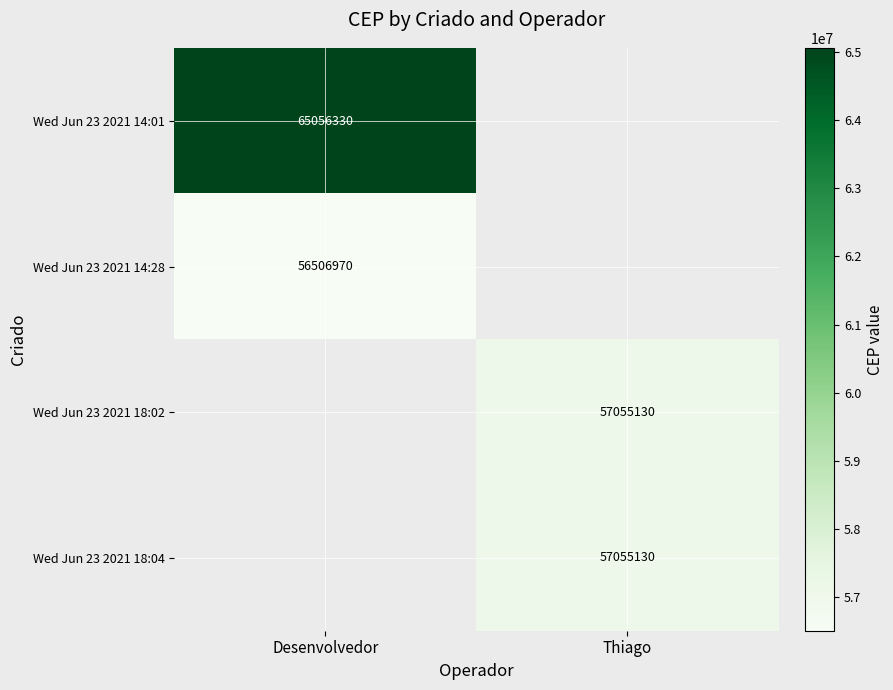

Is it true that Wed Jun 23 2021 14:01 equals 17320852 at Desenvolvedor?

False